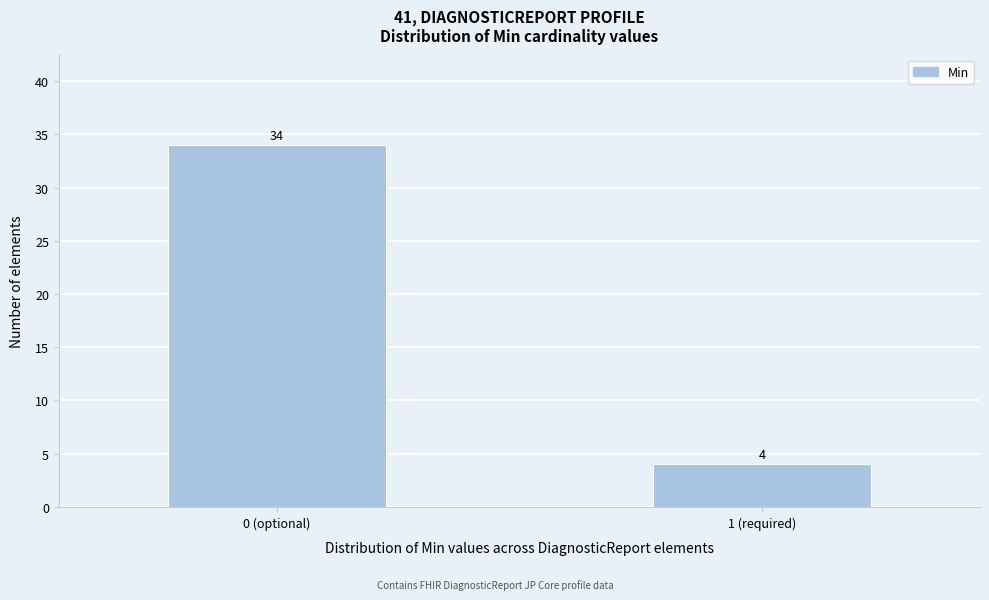

Reading left to right, extract all data points from this chart.

34	4